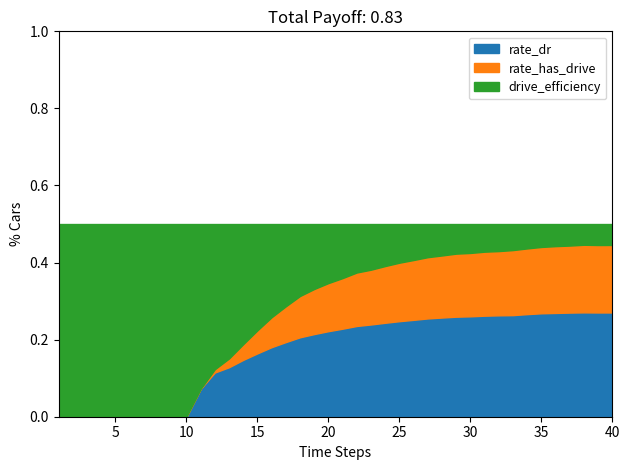

Reading left to right, list all the values displayed in this chart.

rate_has_drive: 0.0	0.0	0.0	0.0	0.0	0.0	0.0	0.0	0.0	0.0	0.1	0.1	0.2	0.2	0.2	0.3	0.3	0.3	0.3	0.3	0.4	0.4	0.4	0.4	0.4	0.4	0.4	0.4	0.4	0.4	0.4	0.4	0.4	0.4	0.4	0.4	0.4	0.4	0.4	0.4
rate_dr: 0.0	0.0	0.0	0.0	0.0	0.0	0.0	0.0	0.0	0.0	0.1	0.1	0.1	0.1	0.2	0.2	0.2	0.2	0.2	0.2	0.2	0.2	0.2	0.2	0.2	0.3	0.3	0.3	0.3	0.3	0.3	0.3	0.3	0.3	0.3	0.3	0.3	0.3	0.3	0.3
drive_efficiency: 0.5	0.5	0.5	0.5	0.5	0.5	0.5	0.5	0.5	0.5	0.5	0.5	0.5	0.5	0.5	0.5	0.5	0.5	0.5	0.5	0.5	0.5	0.5	0.5	0.5	0.5	0.5	0.5	0.5	0.5	0.5	0.5	0.5	0.5	0.5	0.5	0.5	0.5	0.5	0.5